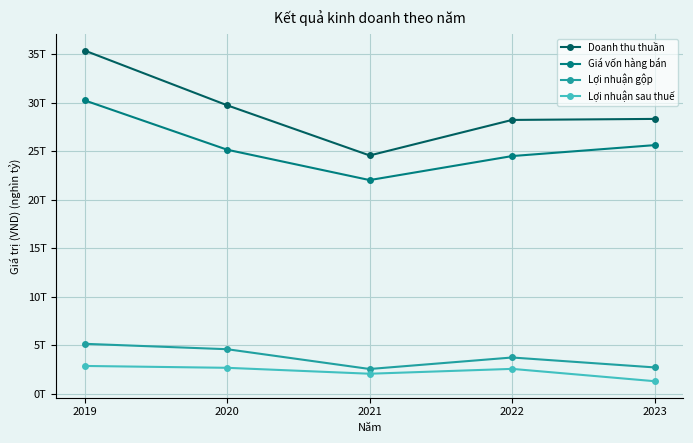

Read the Lợi nhuận sau thuế value at 2022.

2552928570147